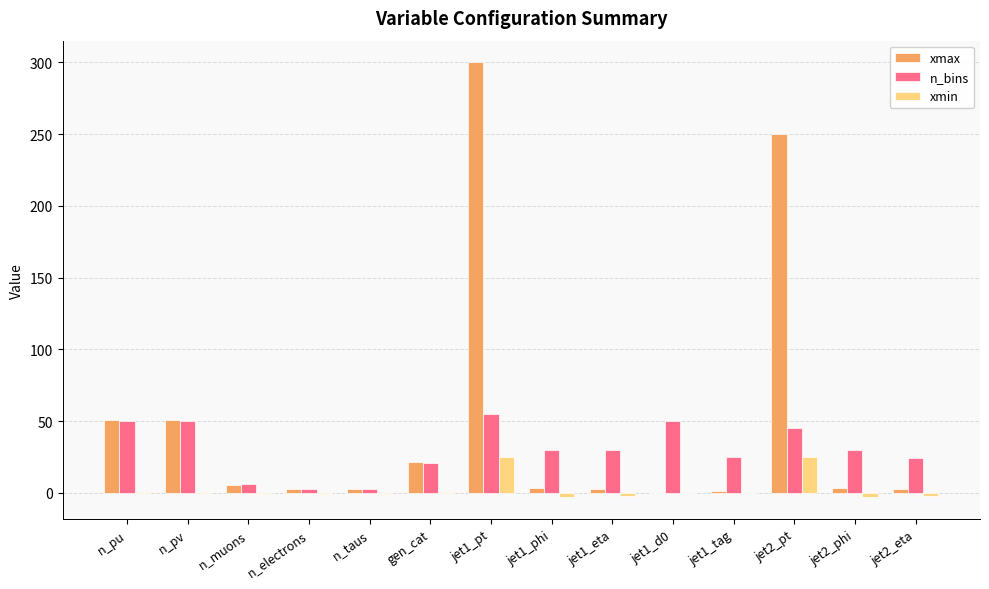

Which series changed the most between jet1_pt and jet2_pt?

xmax